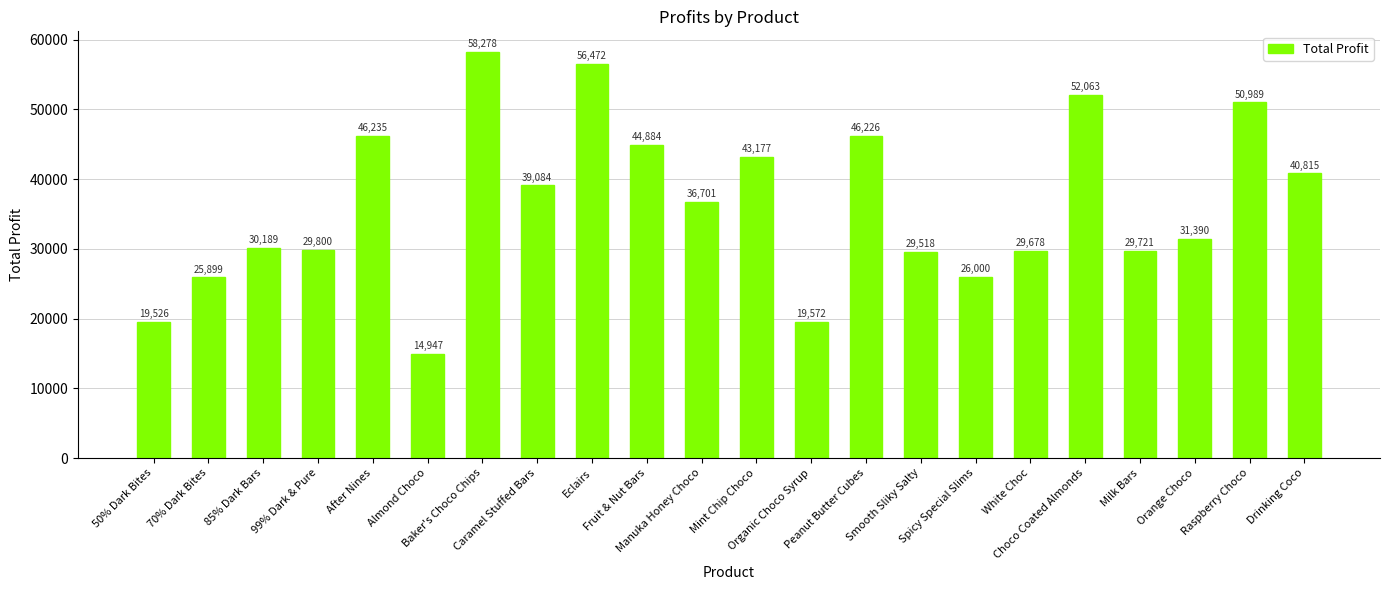

What is the change in value from Fruit & Nut Bars to Peanut Butter Cubes?

+1341.9